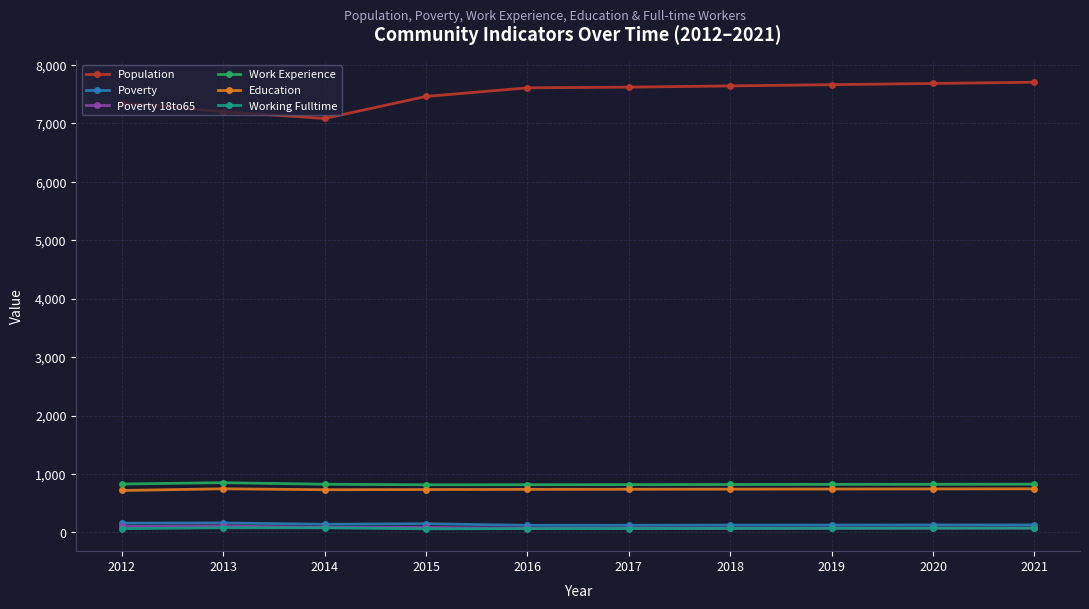

True or false: Work Experience has a value of 330 at 2019.

False